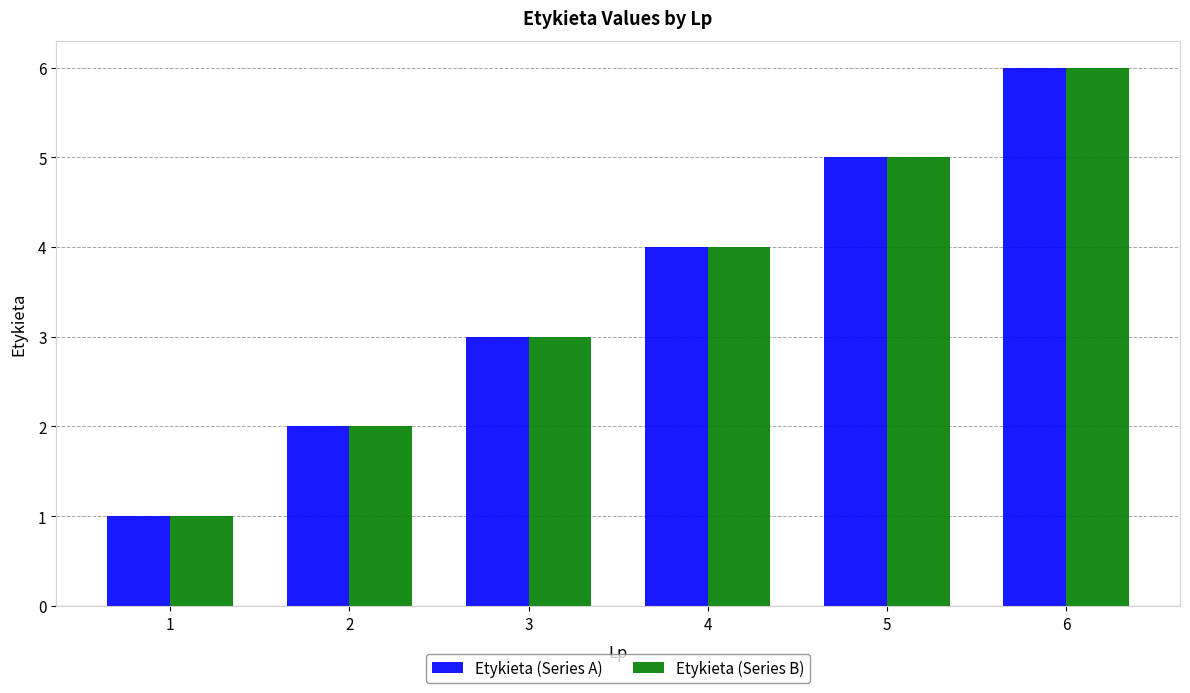

How many bars are there in each group?

2